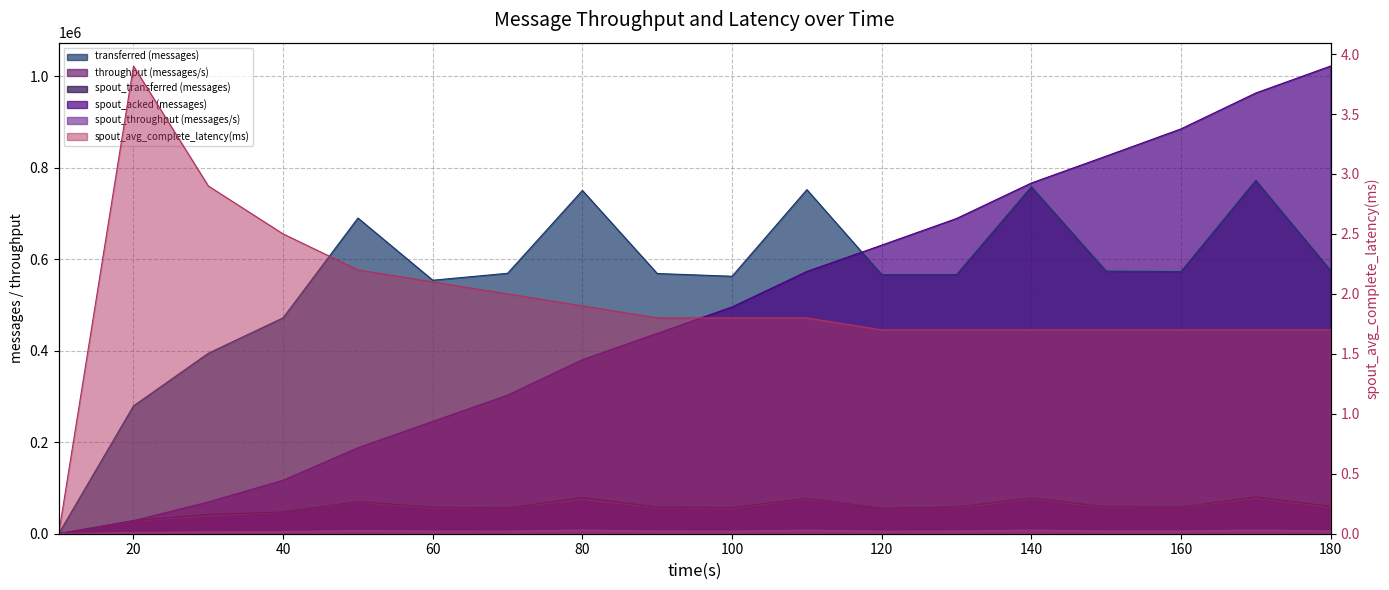

At which category is the sum across all series the highest?

170